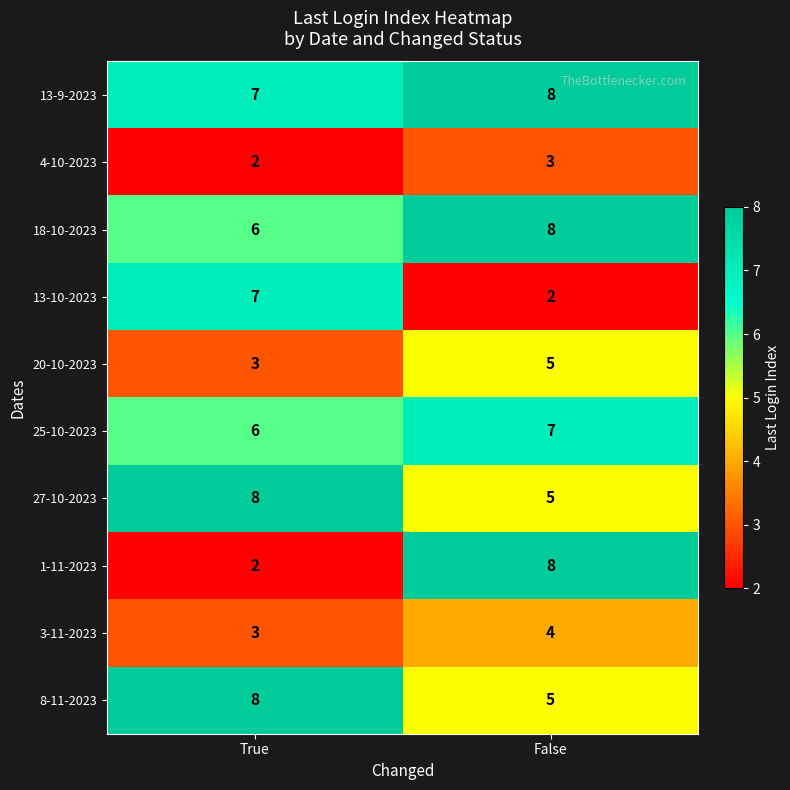

Which series changed the most between True and False?

1-11-2023